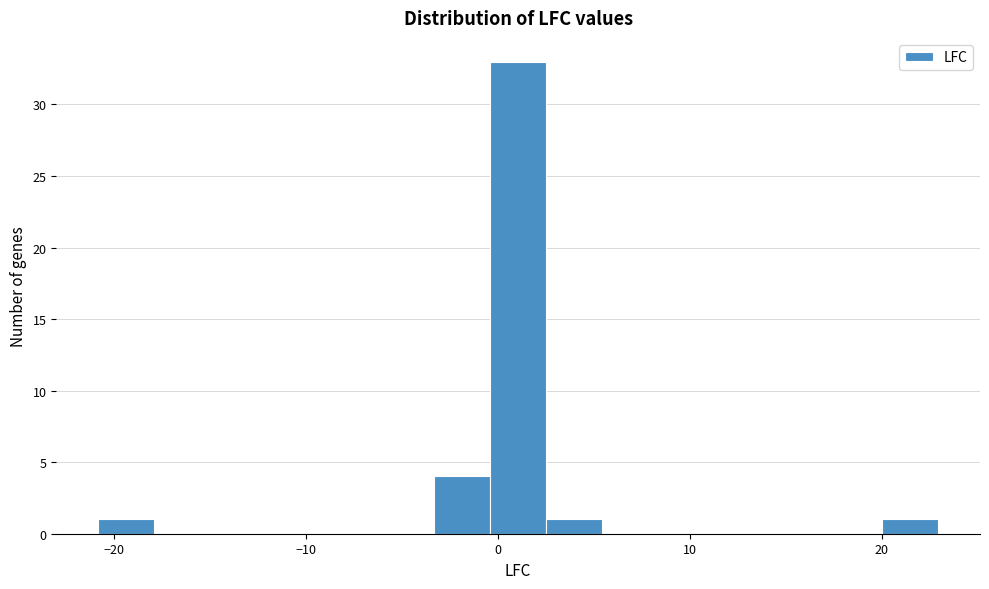

Around what value on the x-axis is the tallest bar? Give the approximate position of its centre, as read against the axis.

1